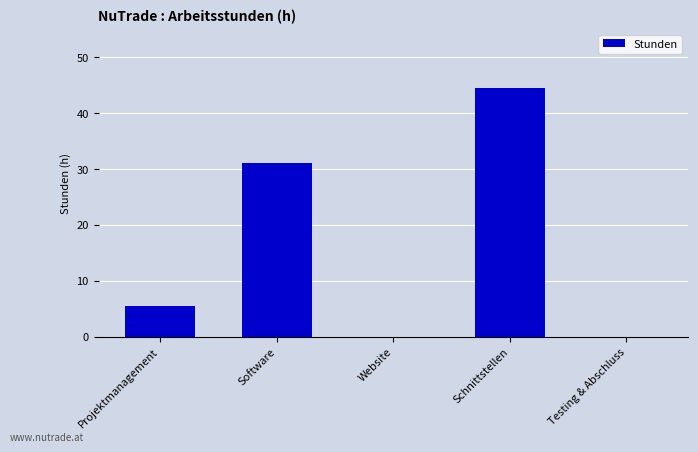

Which has a higher value, Projektmanagement or Website?

Projektmanagement